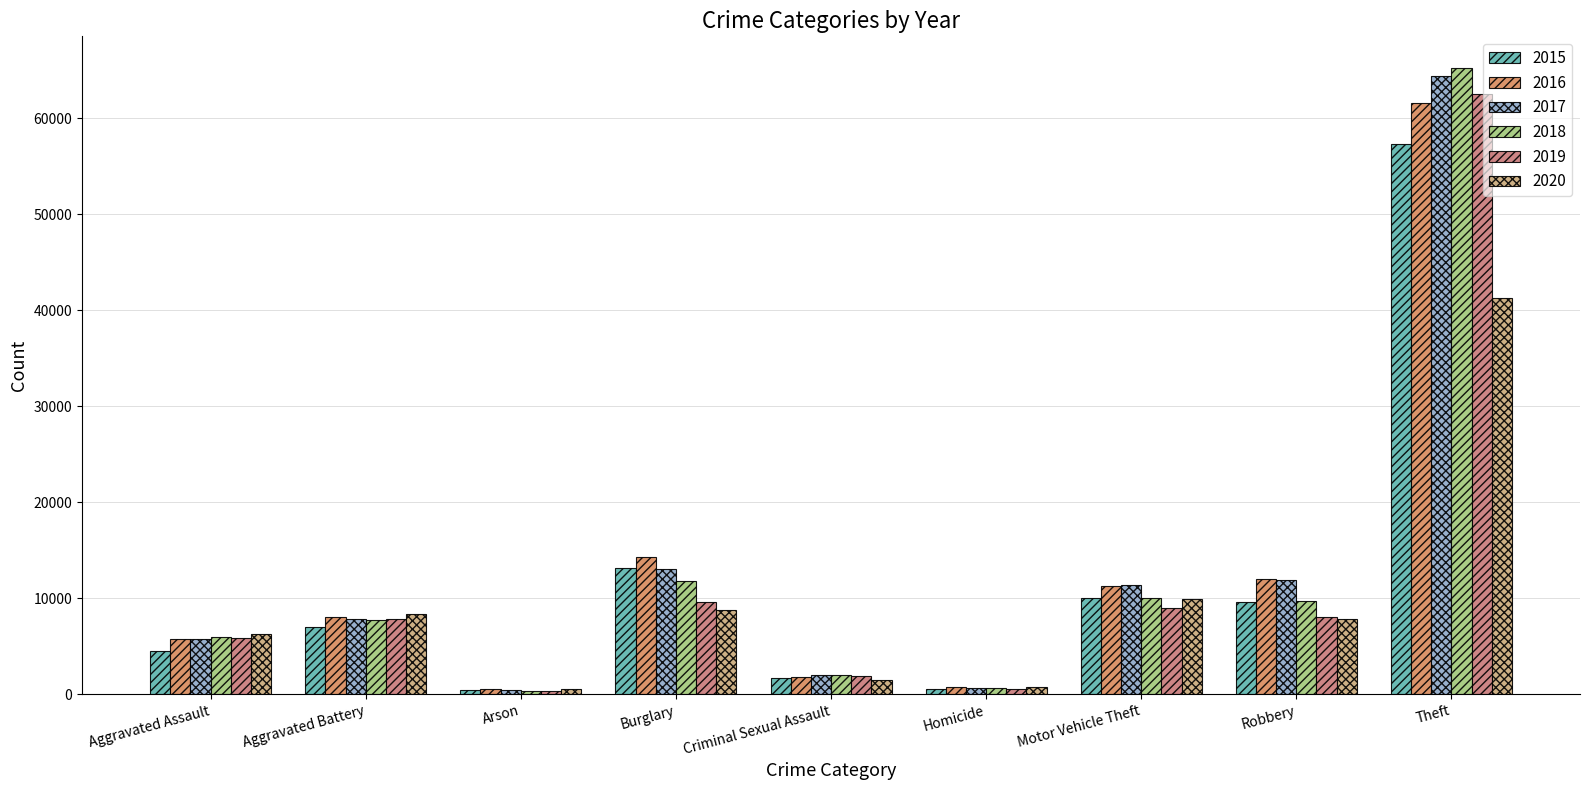

What is the label of the 5th bar from the right?

Criminal Sexual Assault